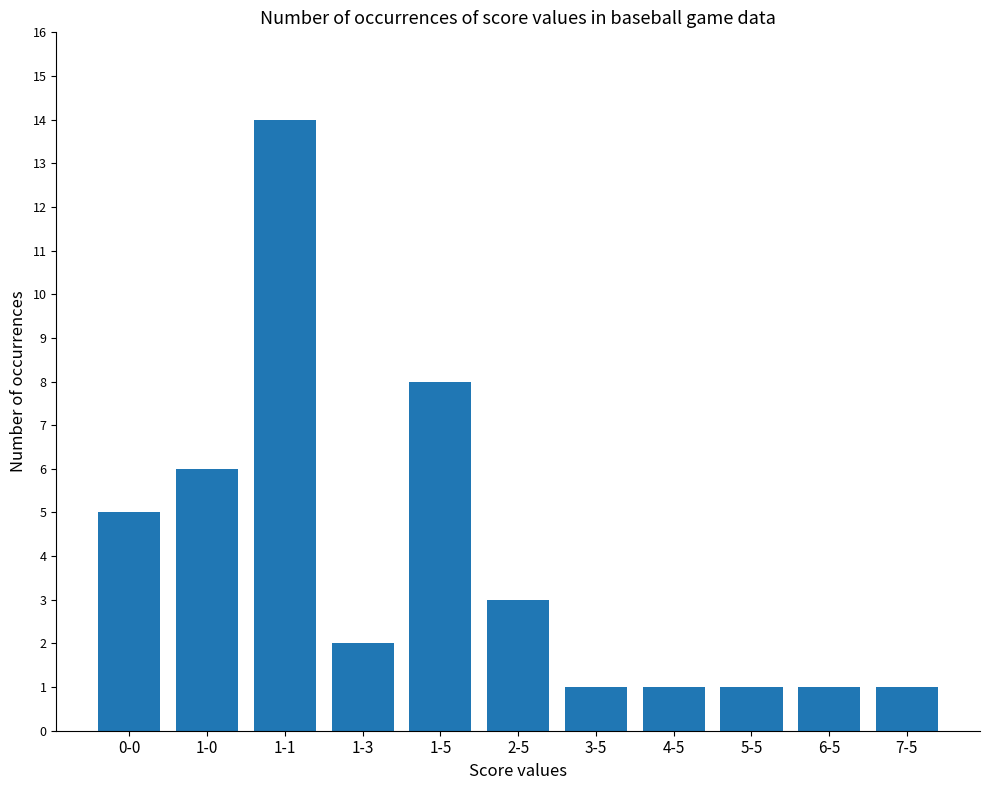

What position from the right is 1-1?

9